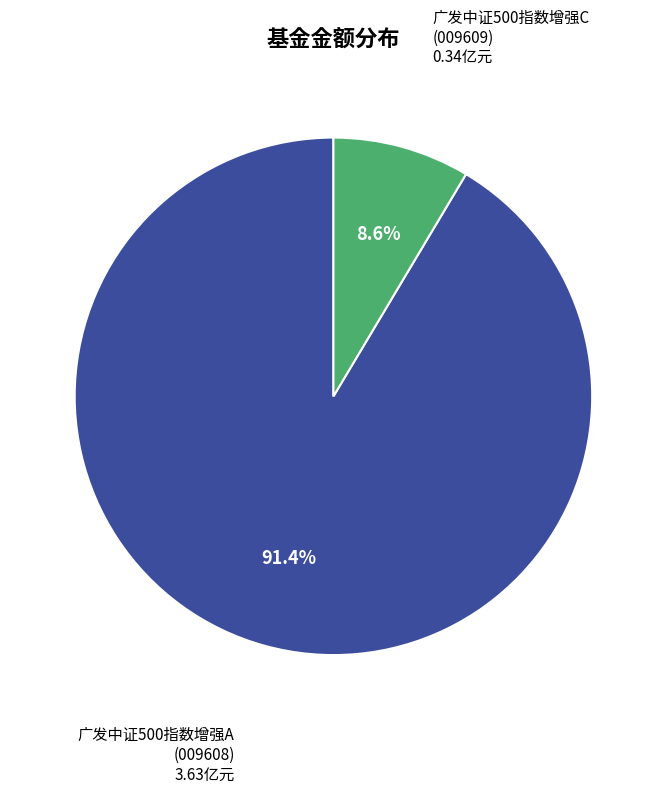

Is there a majority slice in this chart?

Yes